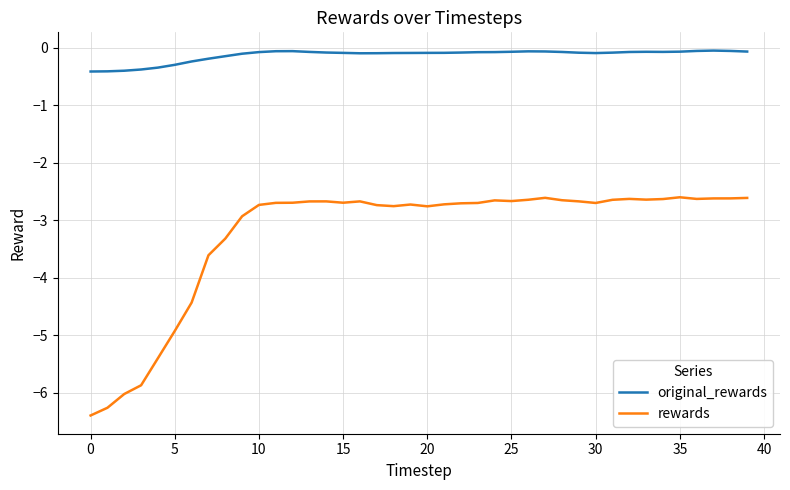

True or false: original_rewards and rewards intersect in this chart.

False